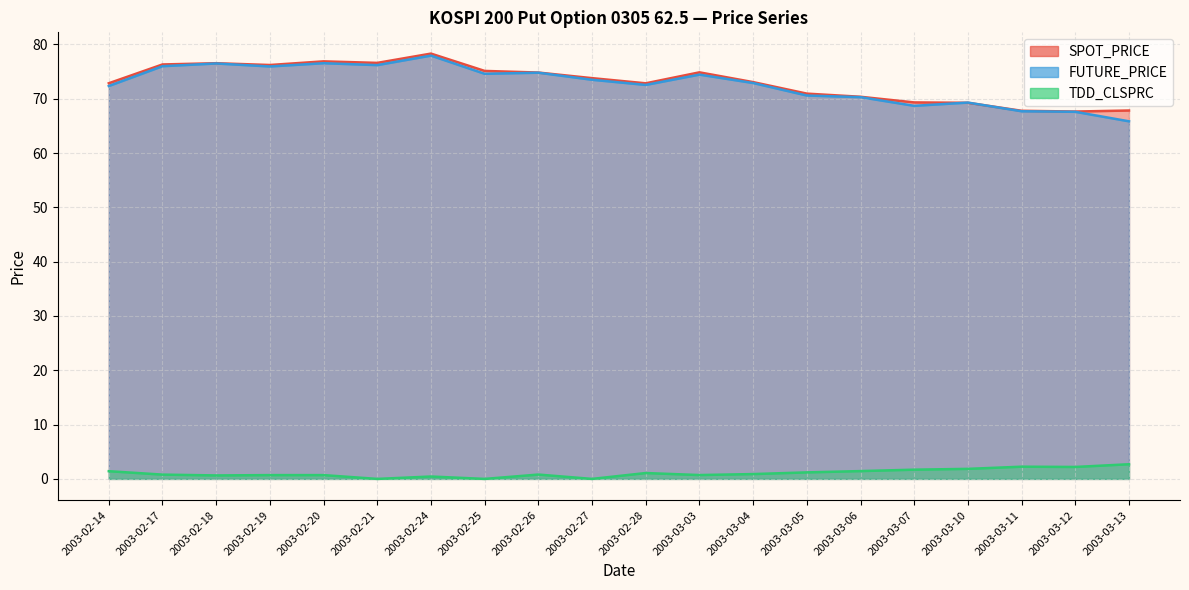

Between 2003-03-10 and 2003-02-27, which is larger?

2003-02-27